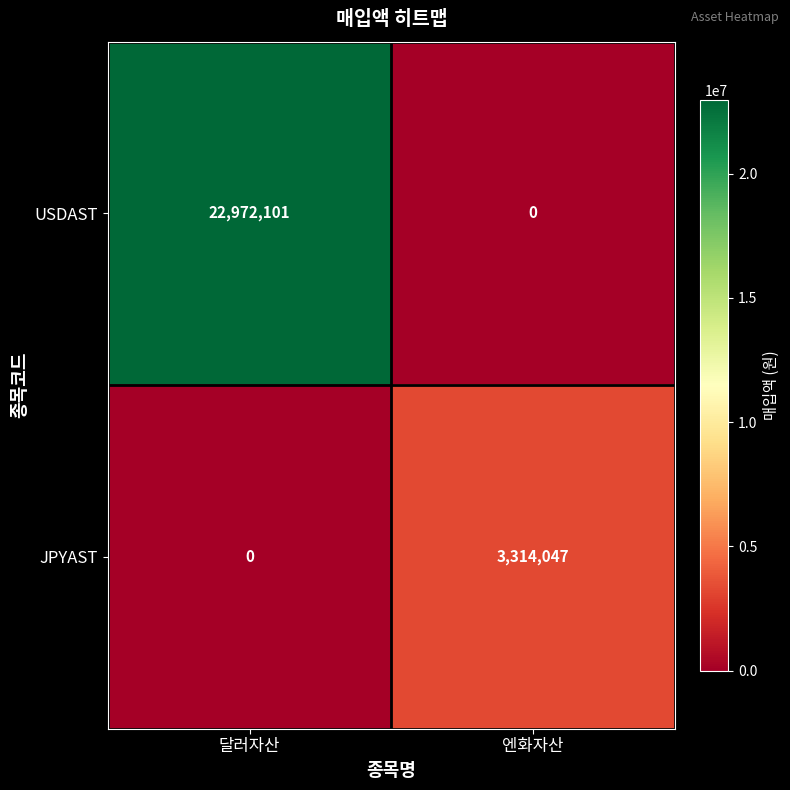

Reading left to right, list all the values displayed in this chart.

USDAST: 22972101	0
JPYAST: 0	3314047